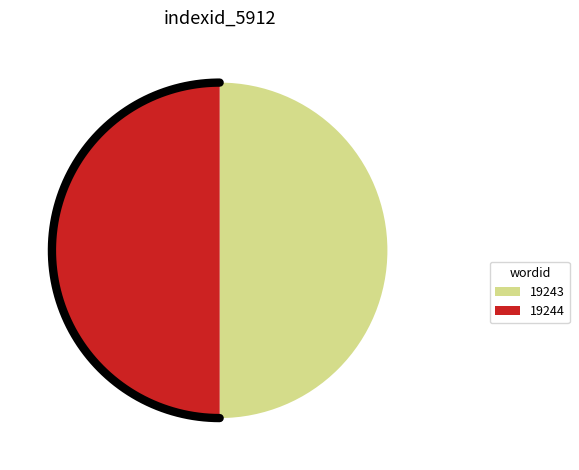

How many slices are in this pie chart?

2